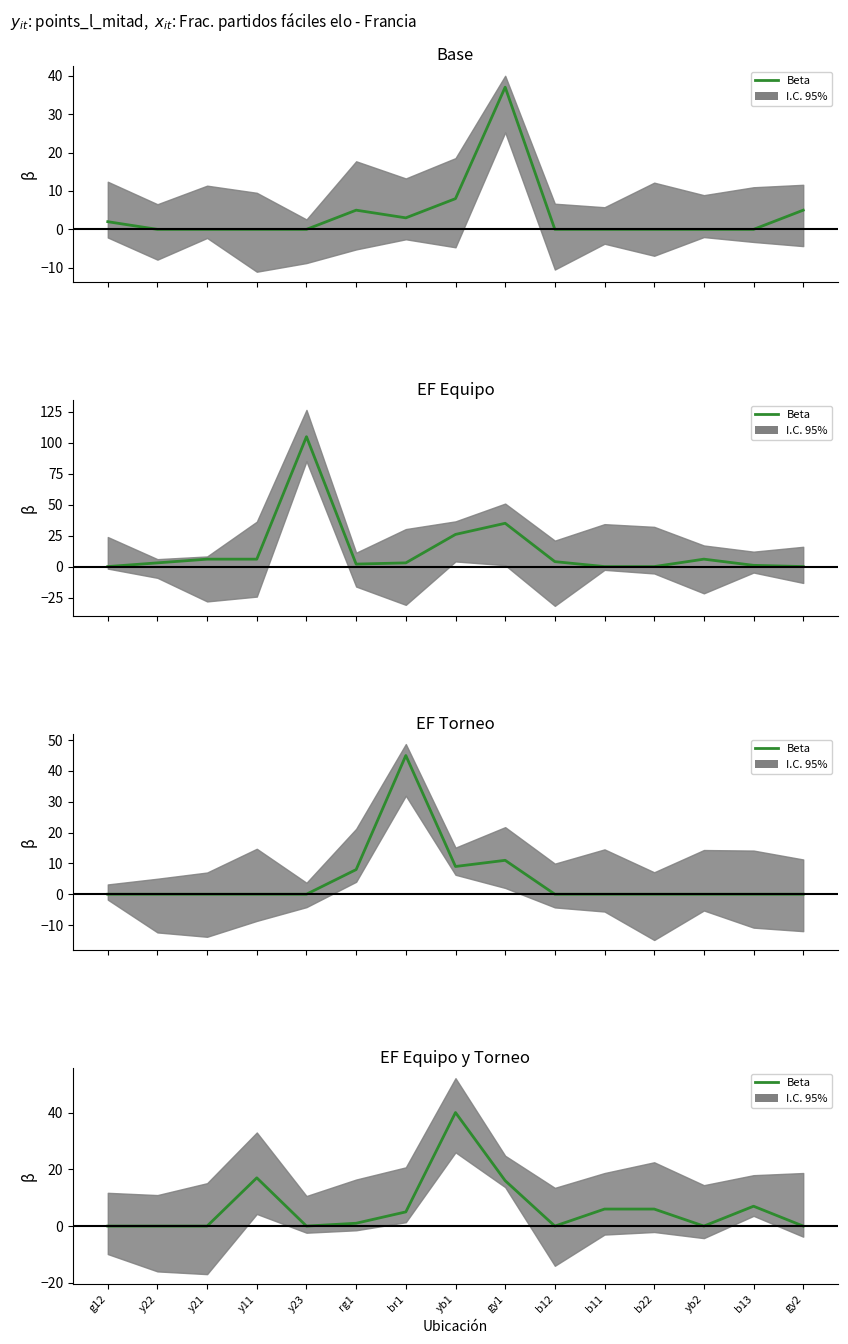

At which category does the data reach its first local peak?

y11